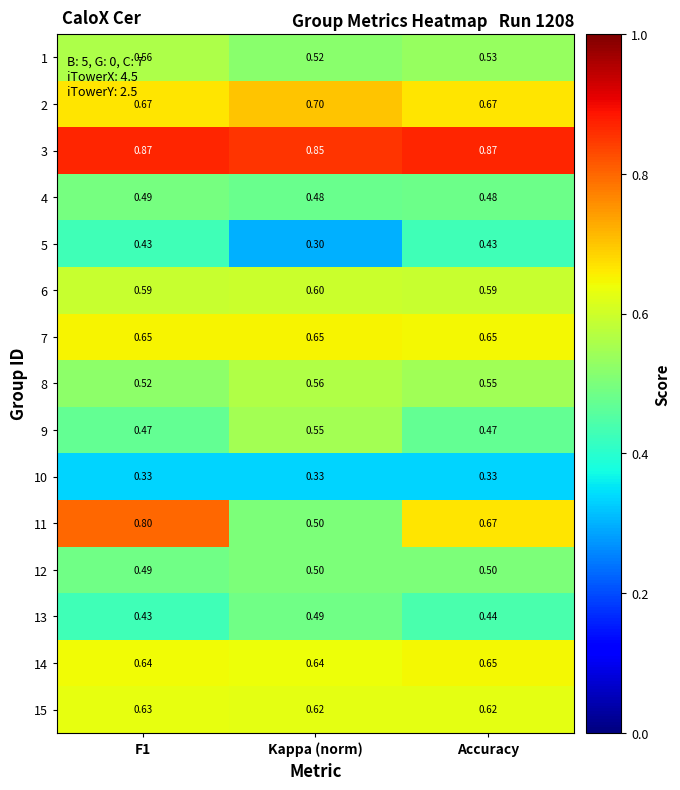

Which series has the widest spread of values?

11